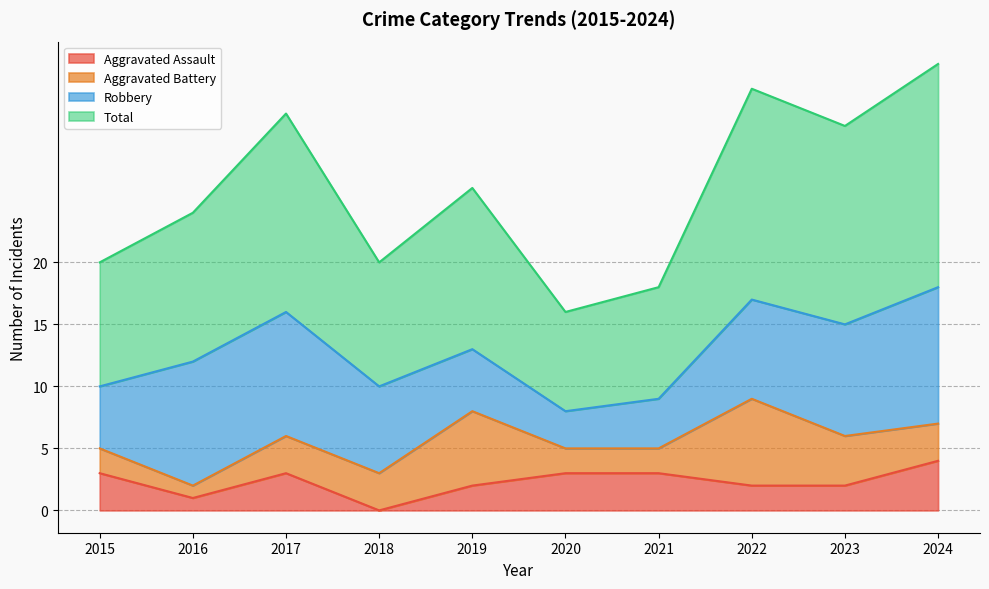

At how many categories does at least one series exceed 35?

1